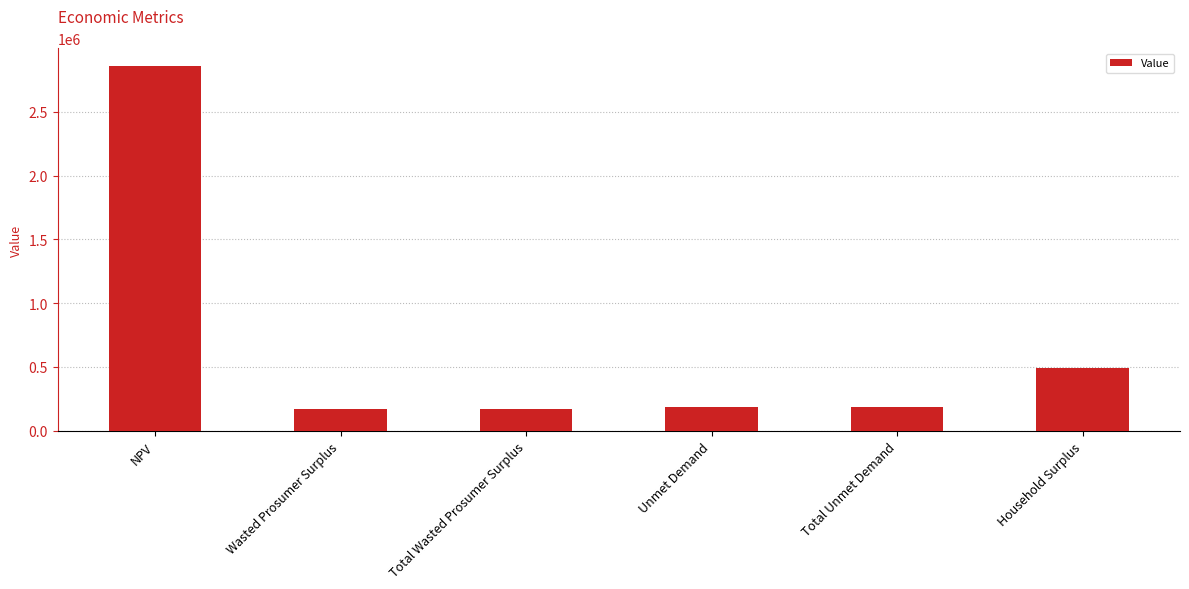

What is the average value?

678001.6